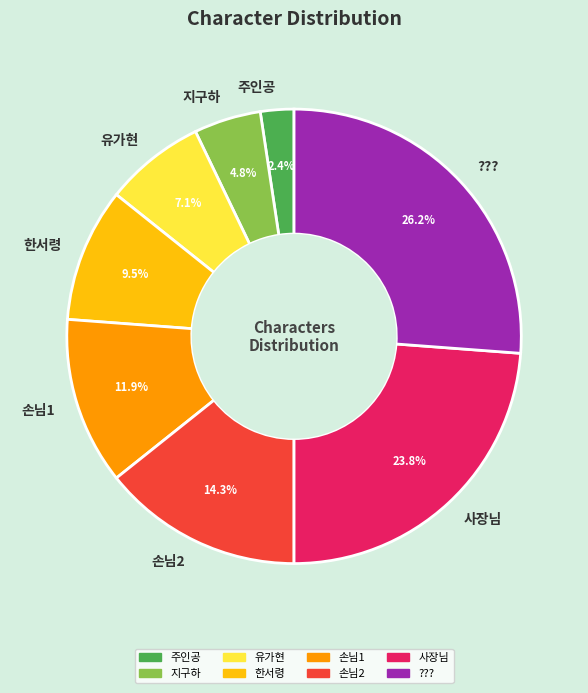

Which category has the biggest portion of the pie?

???